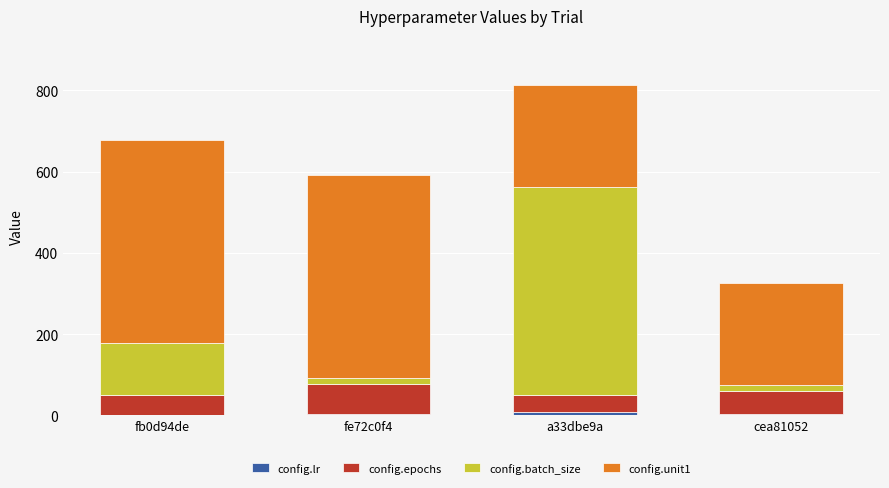

At which category is the sum across all series the highest?

a33dbe9a